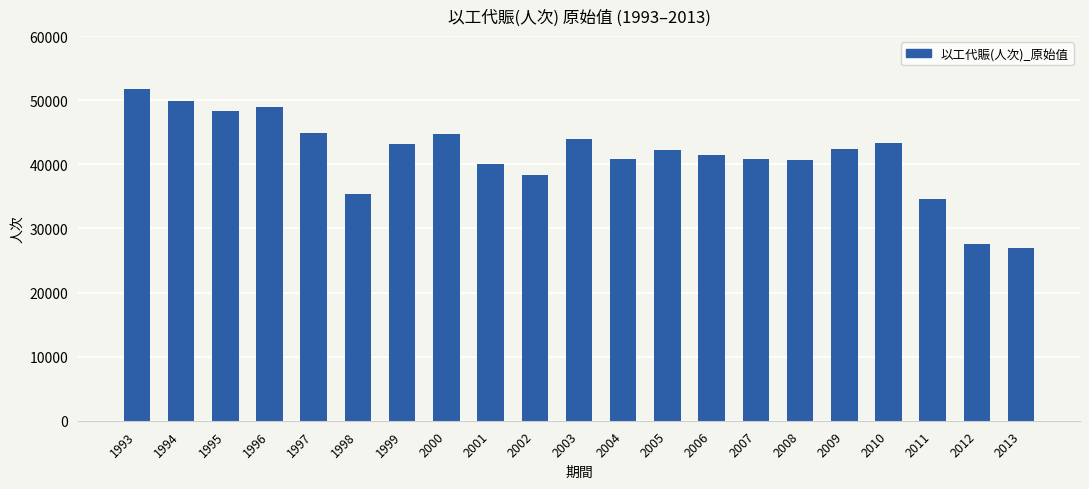

What is the sum of the values at 2011 and 2002?

72935